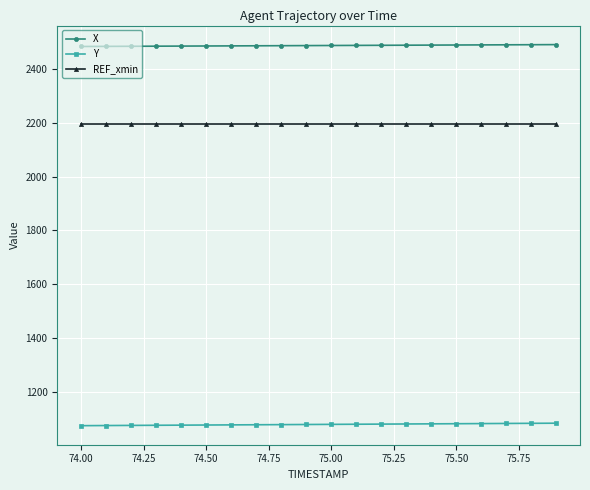

Which series has the largest total across all categories?

X